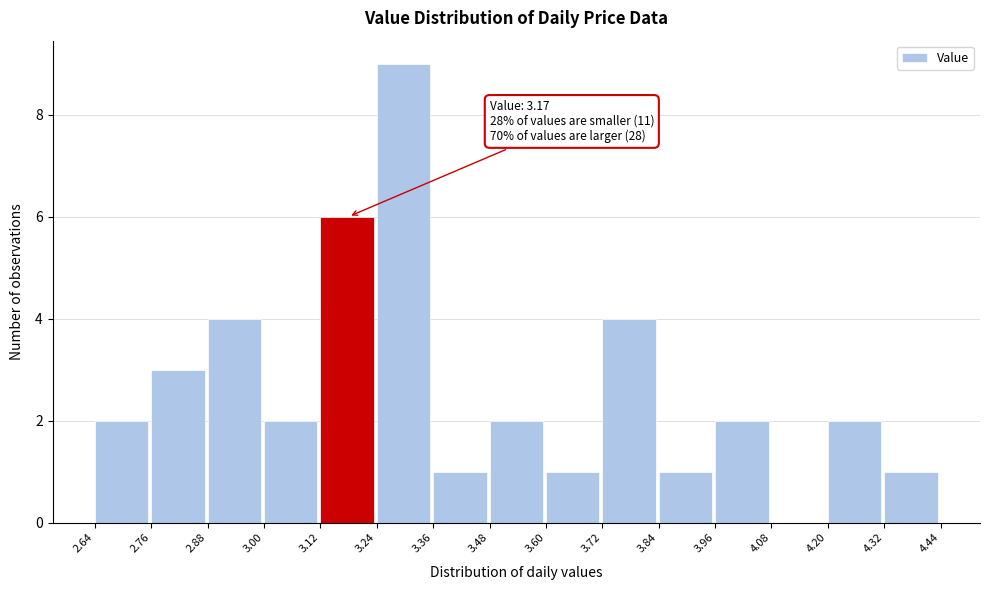

Which range on the x-axis has the tallest bar?

3.24 to 3.36